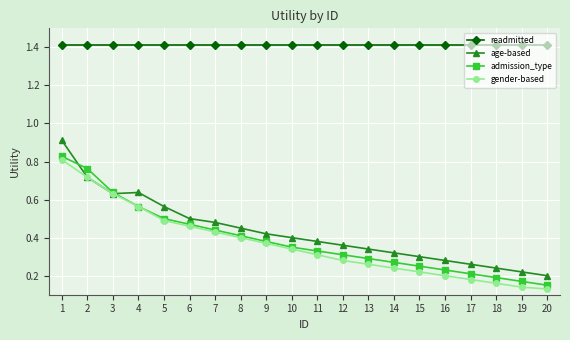

What is the difference between the highest and lowest values at 11?

1.1